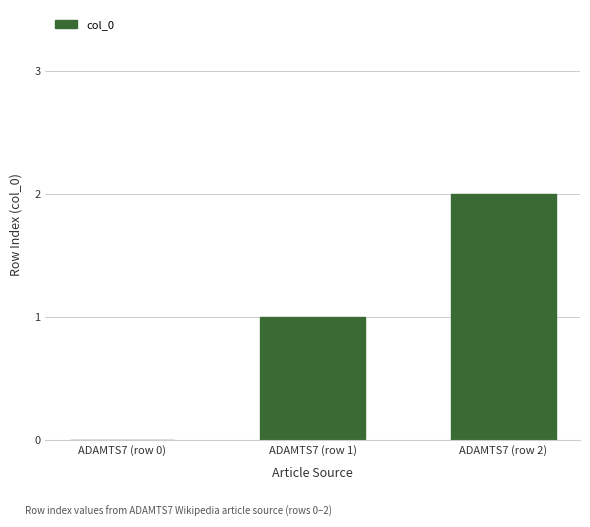

What is the greatest value displayed?

2